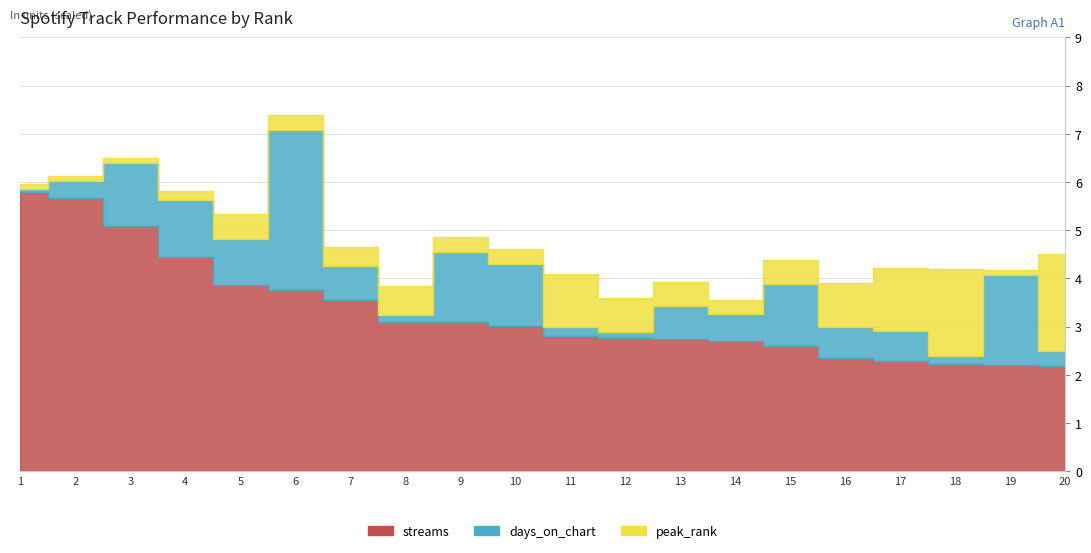

True or false: streams has a value of 2341692 at 16.

True